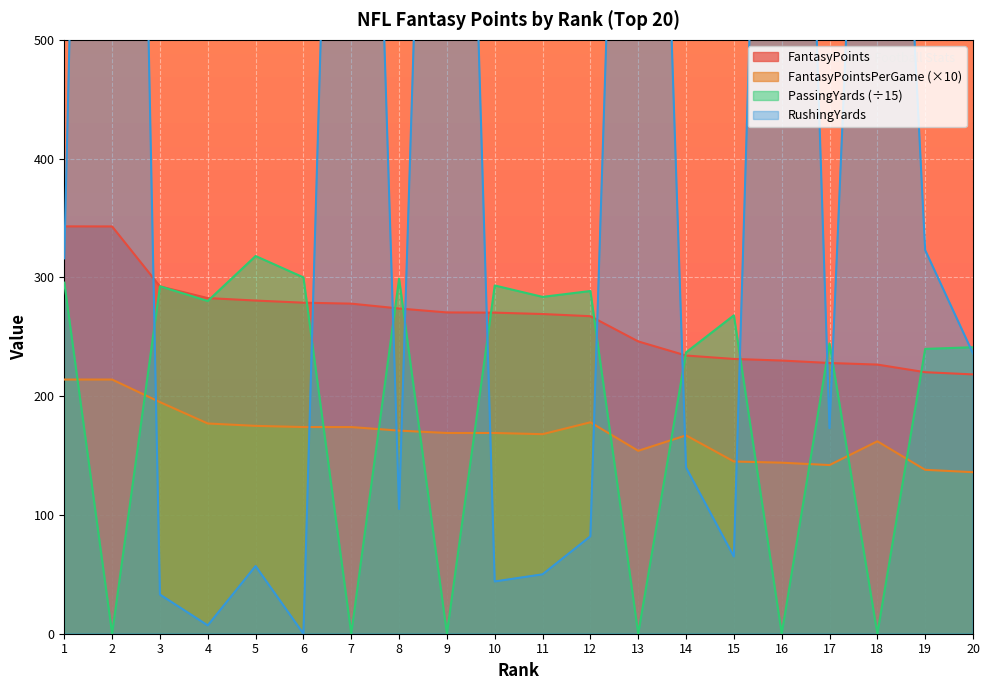

What is the difference between the maximum and minimum values in the PassingYards series?

318.0